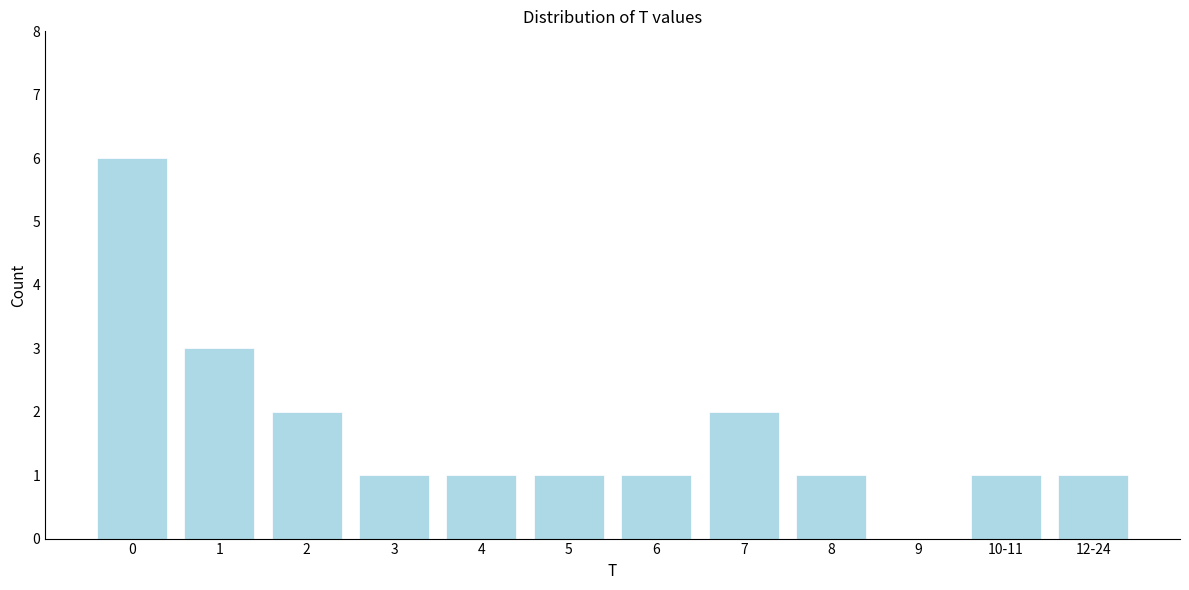

Reading left to right, what are all the values shown in this chart?

0=6	1=3	2=2	3=1	4=1	5=1	6=1	7=2	8=1	9=0	10-11=1	12-24=1